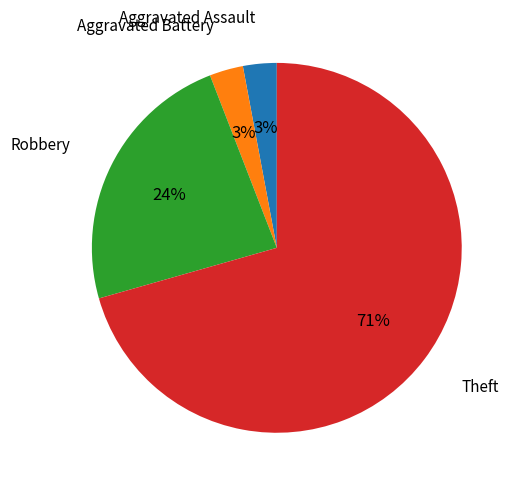

Does any single category account for the majority?

Yes